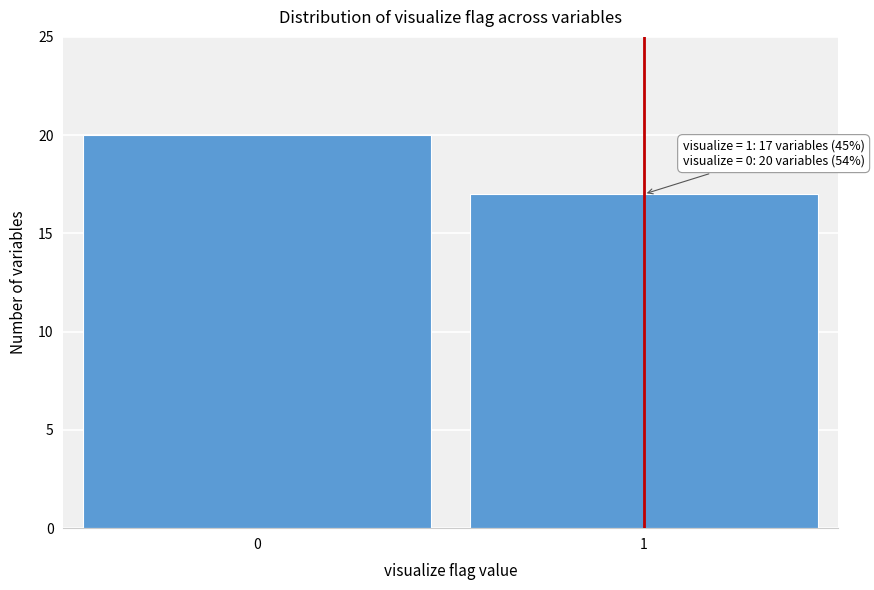

Reading left to right, what are all the values shown in this chart?

0=20	1=17